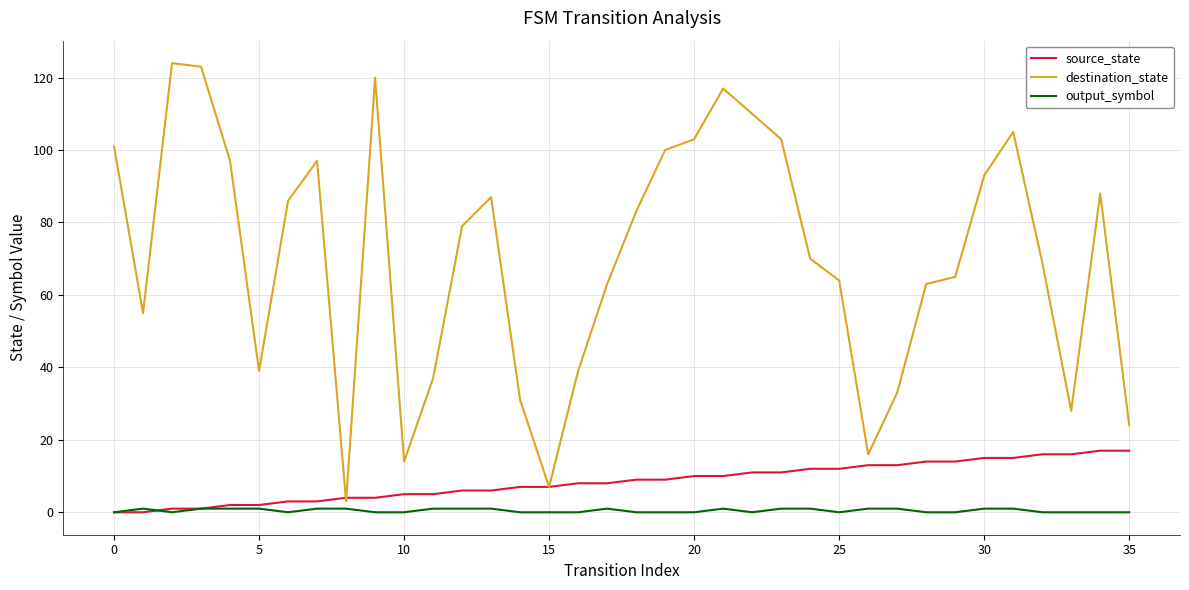

Which series has the largest total across all categories?

destination_state